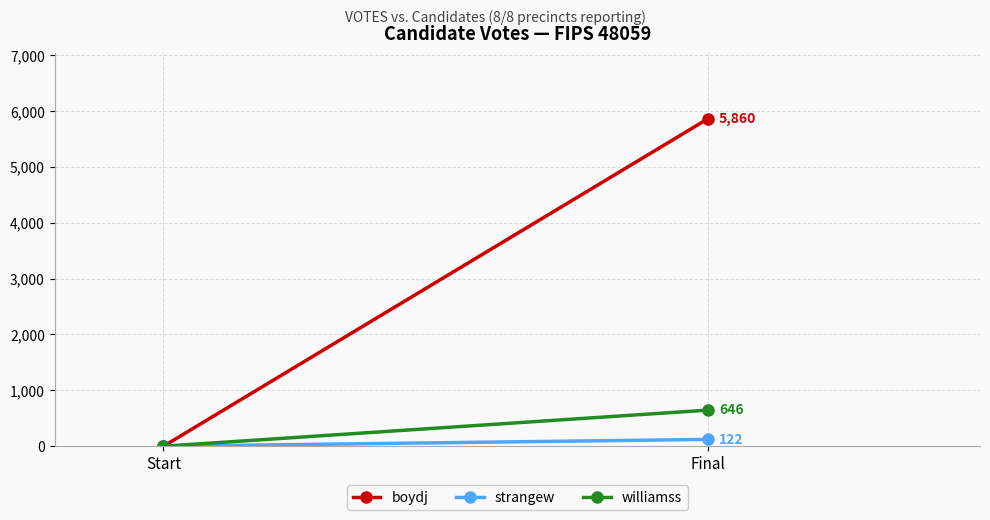

Which series has the largest total across all categories?

boydj